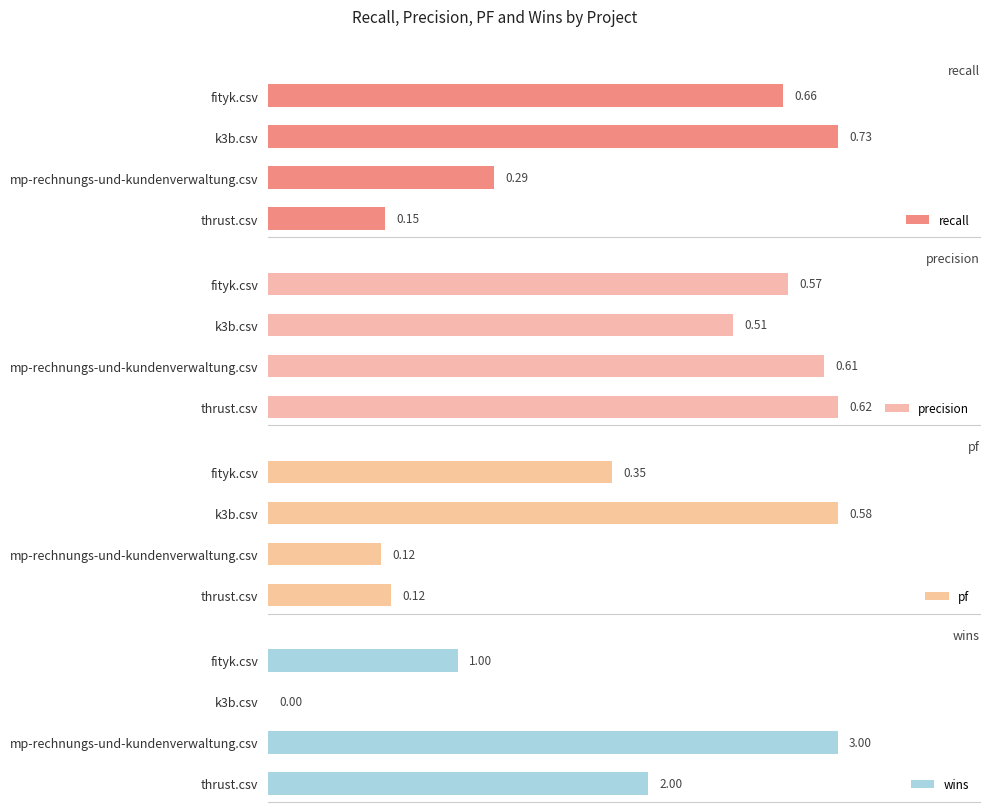

What is the average value of the recall series?

0.5